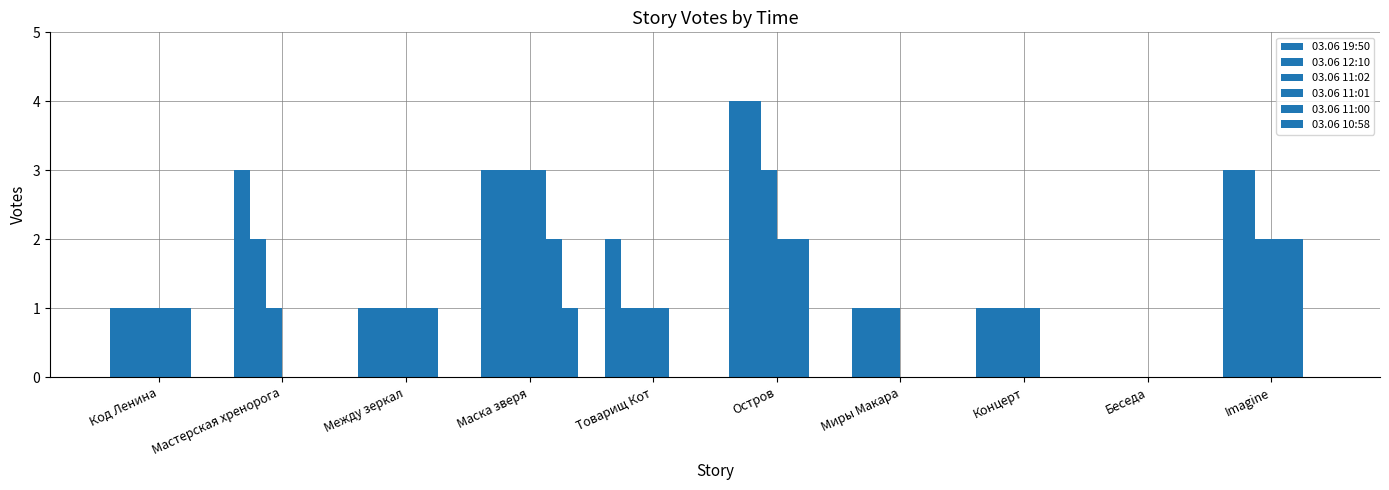

What is the difference between the maximum and minimum values in the 03.06 19:50 series?

4